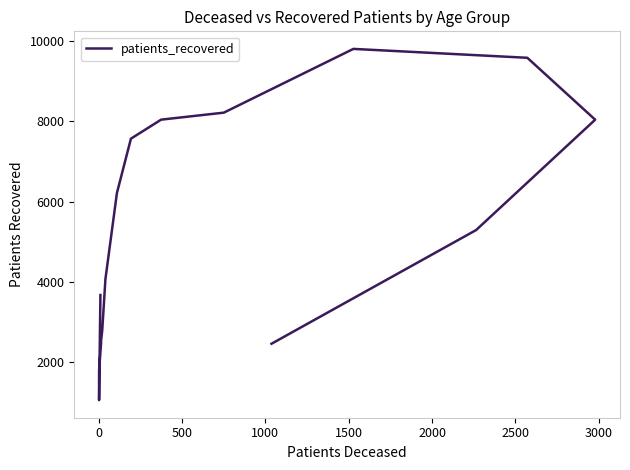

What is the difference between the maximum and minimum values?

8772